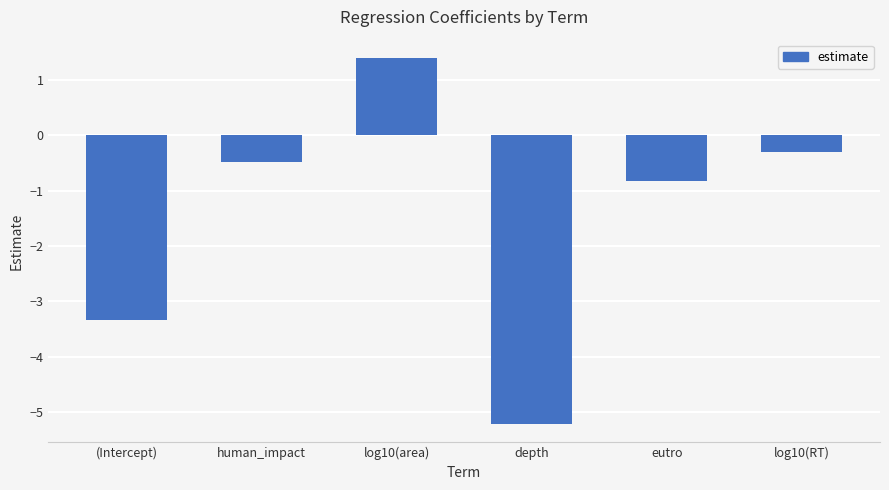

Rank the categories by value from lowest to highest.

depth, (Intercept), eutro, human_impact, log10(RT), log10(area)